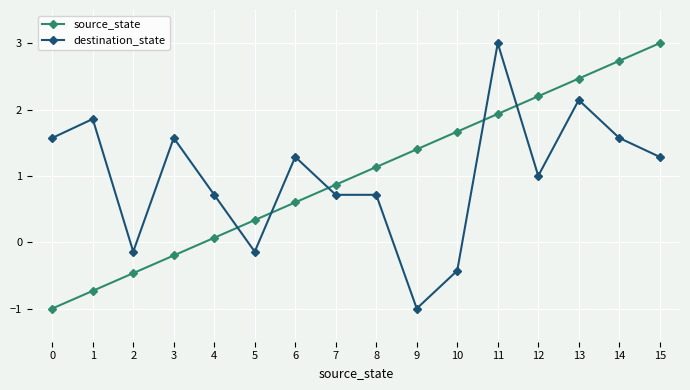

Is it true that destination_state equals 0.2 at 4?

False